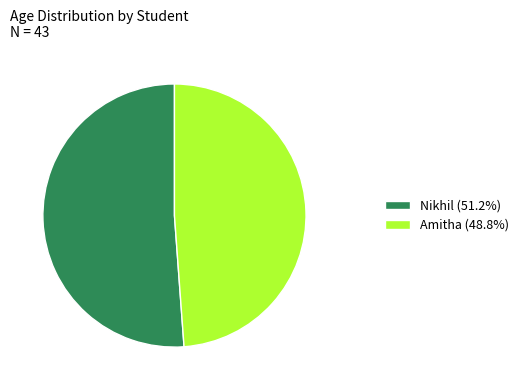

Combined, do Nikhil (51.2%) and Amitha (48.8%) account for over 50%?

Yes